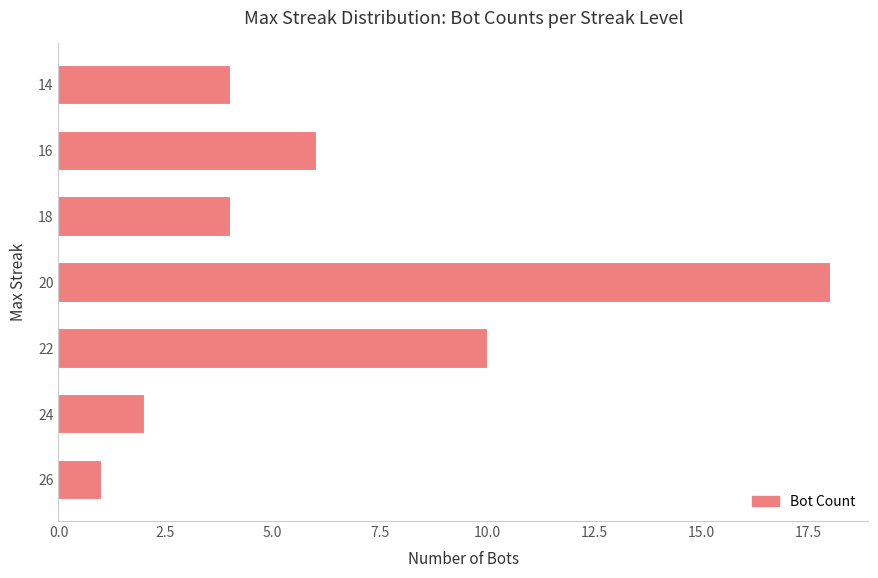

Reading top to bottom, list all the values displayed in this chart.

4	6	4	18	10	2	1